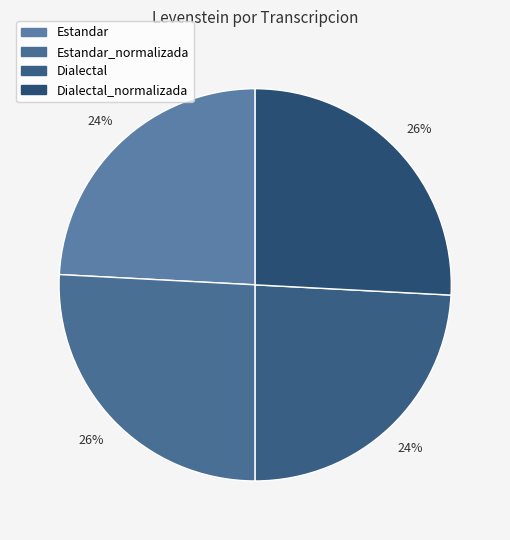

How many slices are in this pie chart?

4